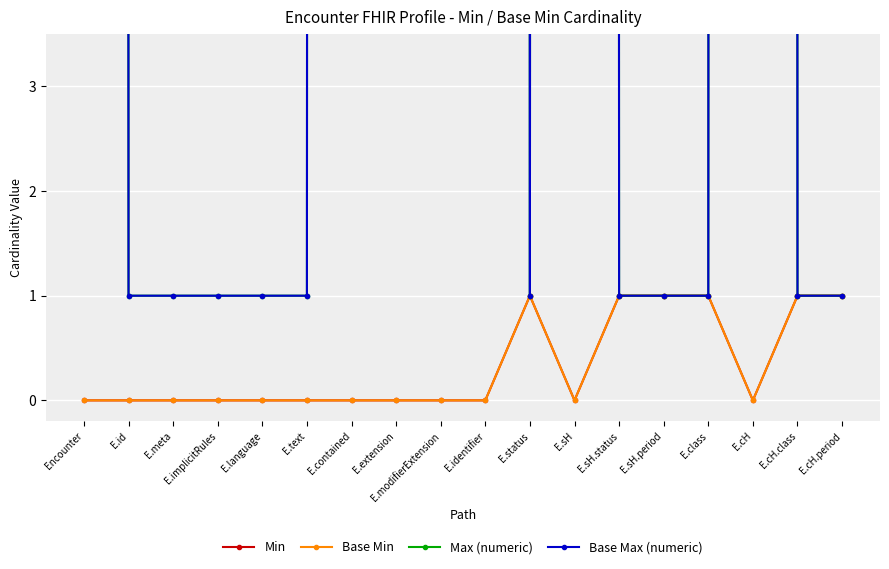

Which category has the highest value in the Base Min series?

E.status